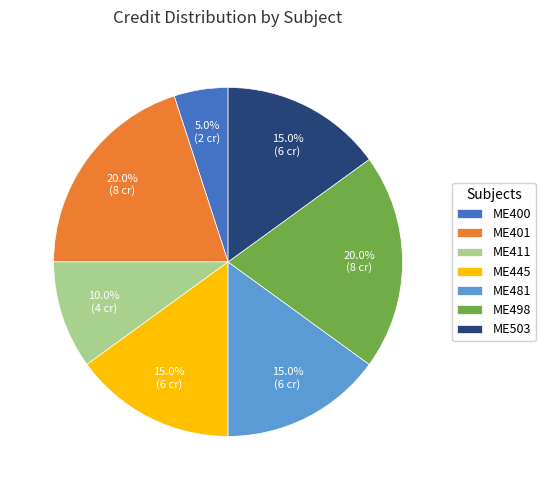

Combined, what portion of the pie is ME445 and ME400?

20.0%